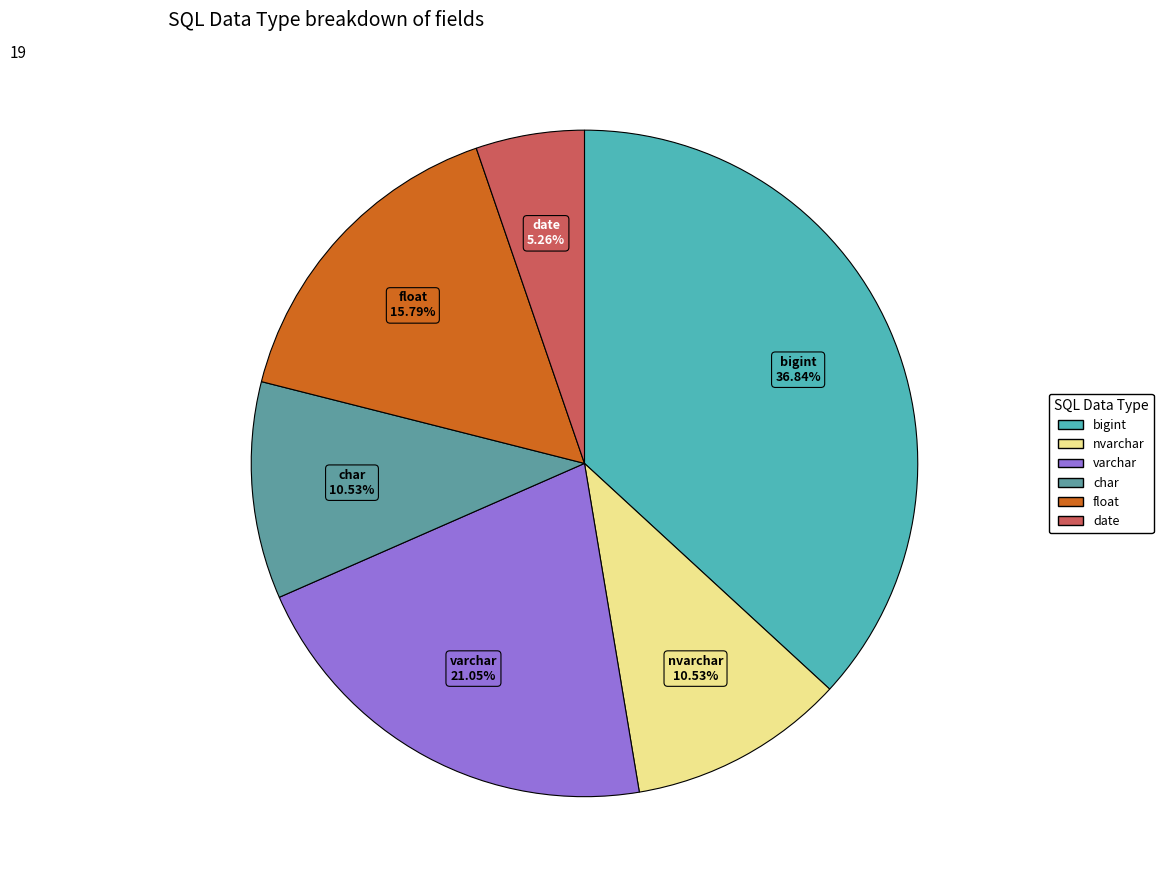

How many slices are in this pie chart?

6